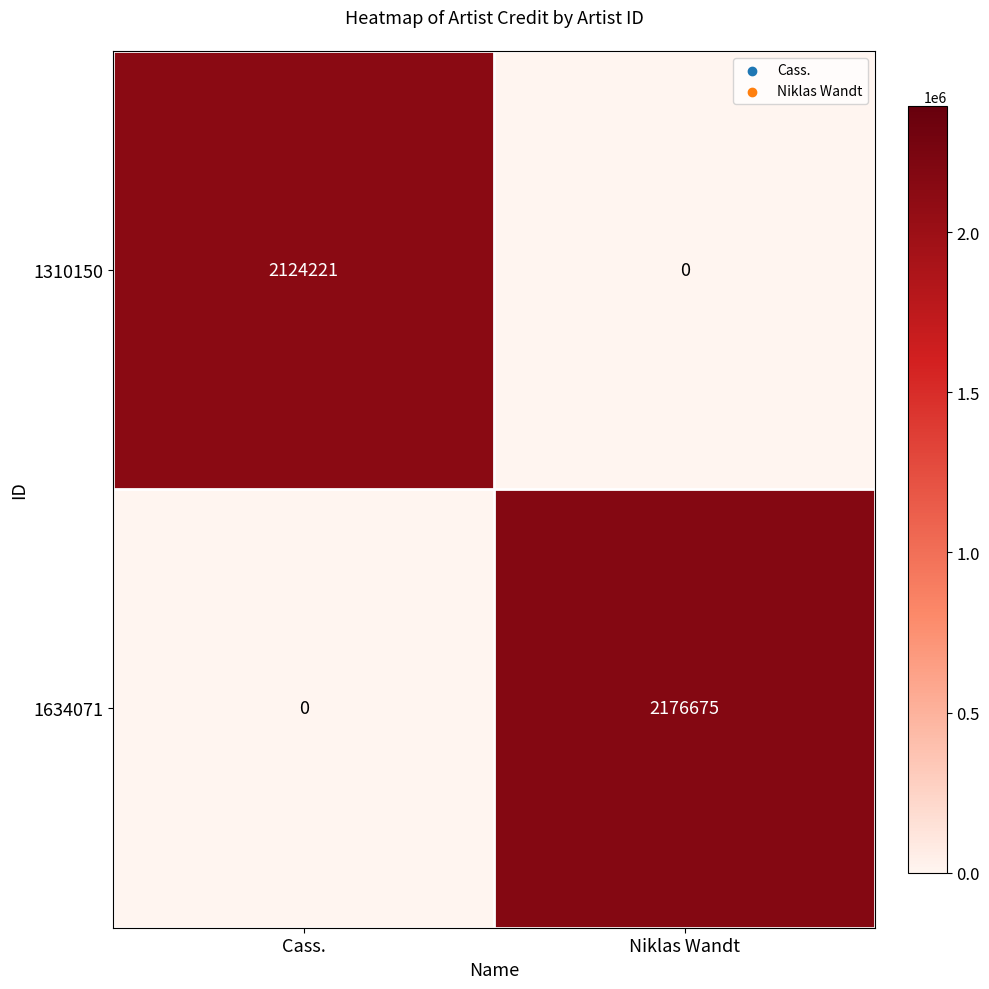

What is the sum of the 1310150 values at Niklas Wandt and Cass.?

2124221